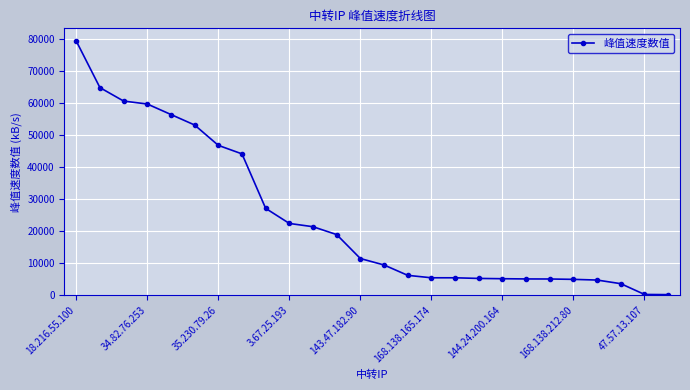

What is the difference between the maximum and minimum values?

79153